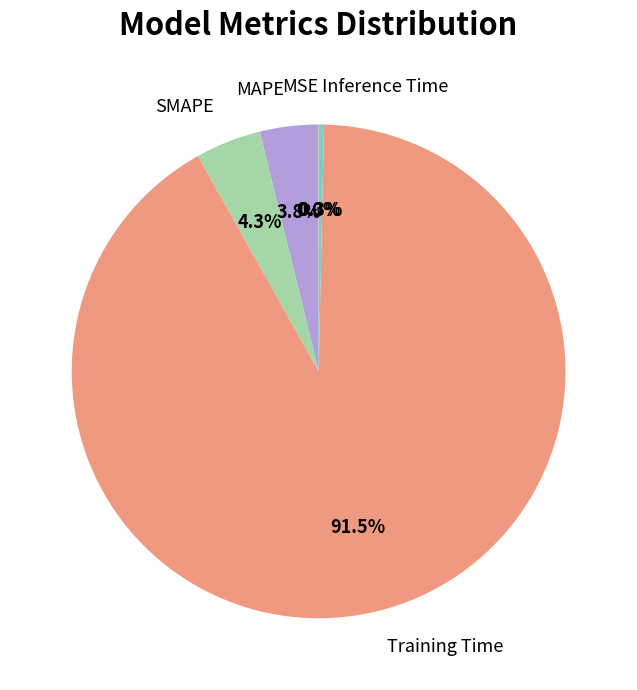

Is there any slice that represents more than half of the pie?

Yes